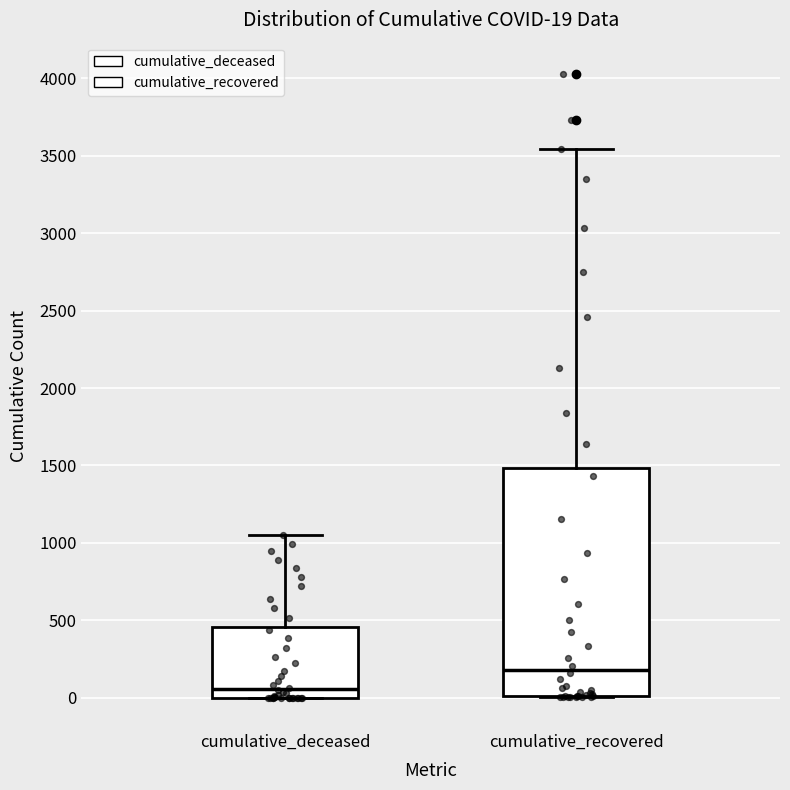

Which box is the tallest, from its lower edge to its upper edge?

cumulative_recovered